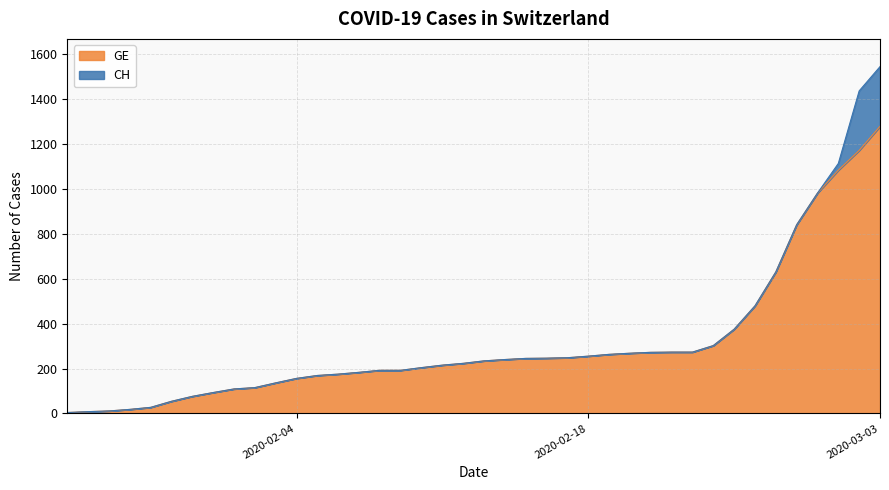

At which category is the sum across all series the highest?

2020-03-03